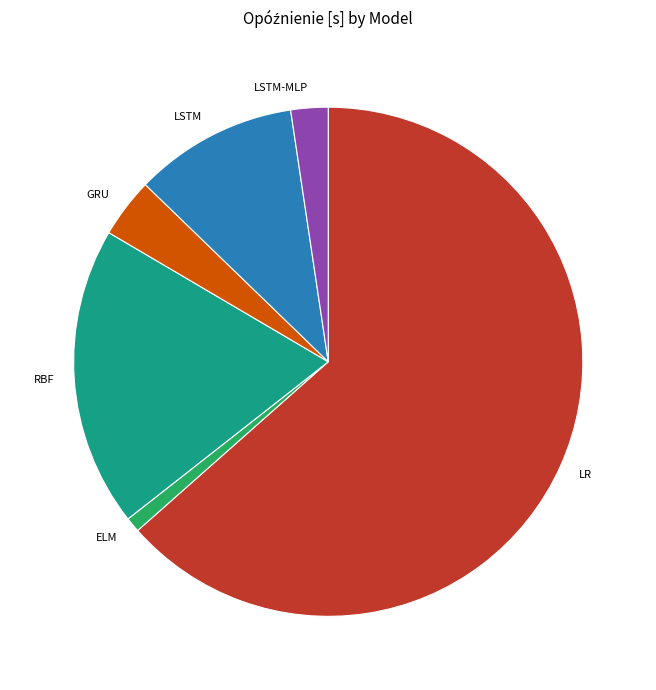

Between ELM and RBF, which is larger?

RBF